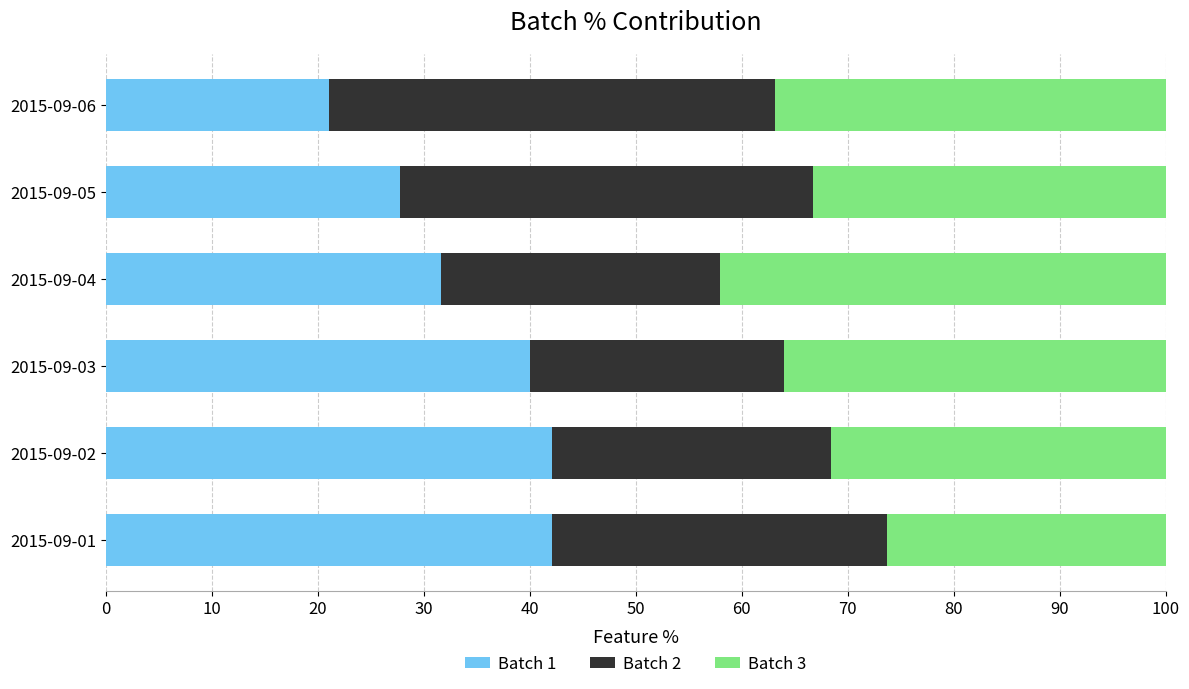

What is the maximum value for Batch 1?

42.1